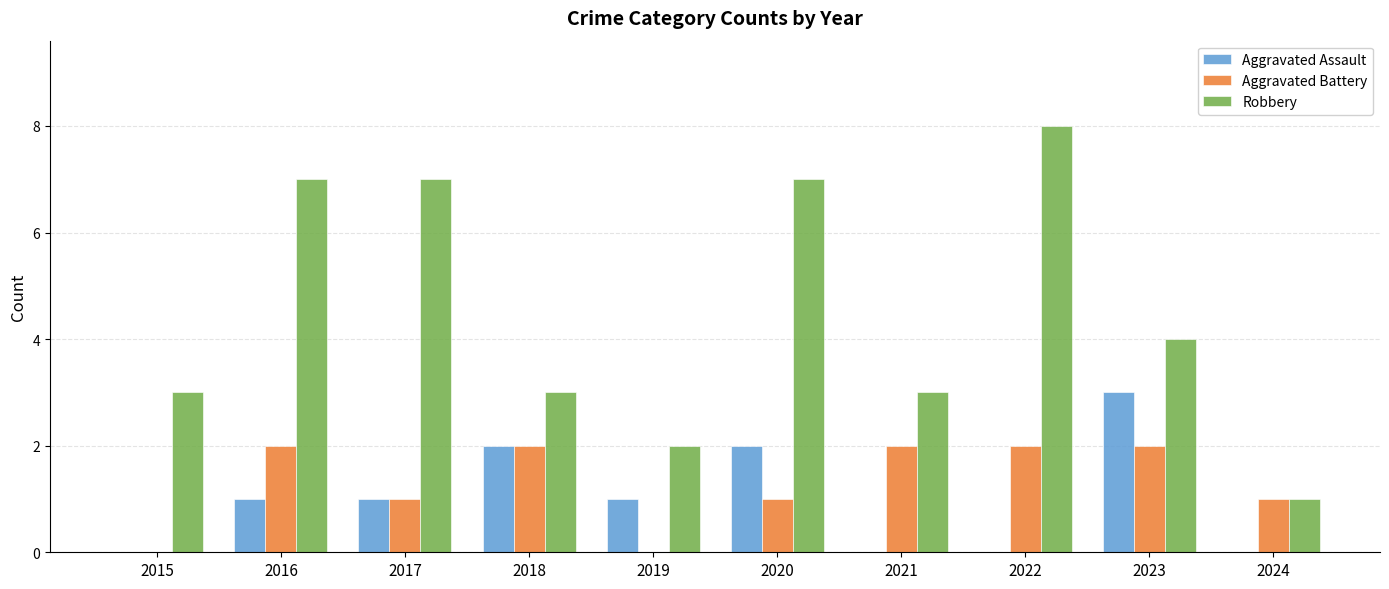

Is it true that Aggravated Assault equals 1 at 2016?

True